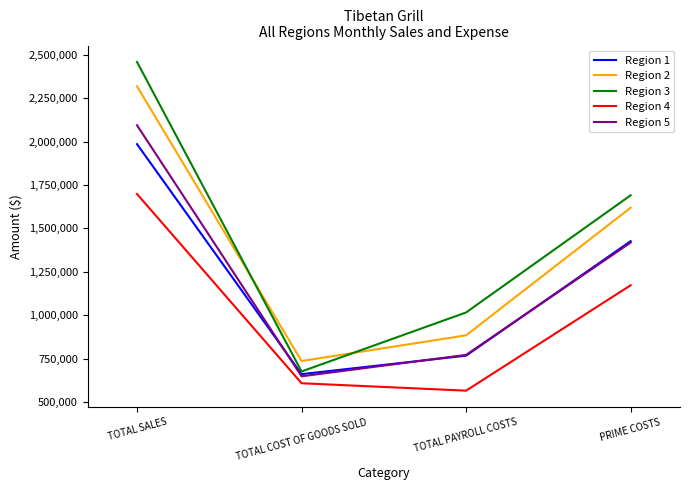

What is the total value across all series at TOTAL COST OF GOODS SOLD?

3326159